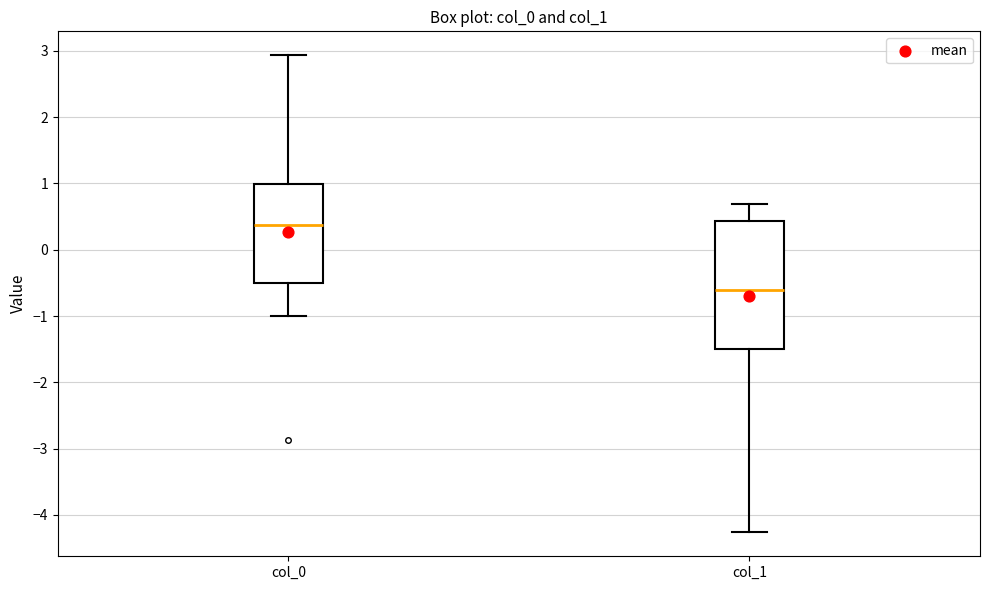

Where does the median line of the box for col_0 sit on the y-axis? The values are not printed on the chart, so give them approximately, as read against the axis.

0.4